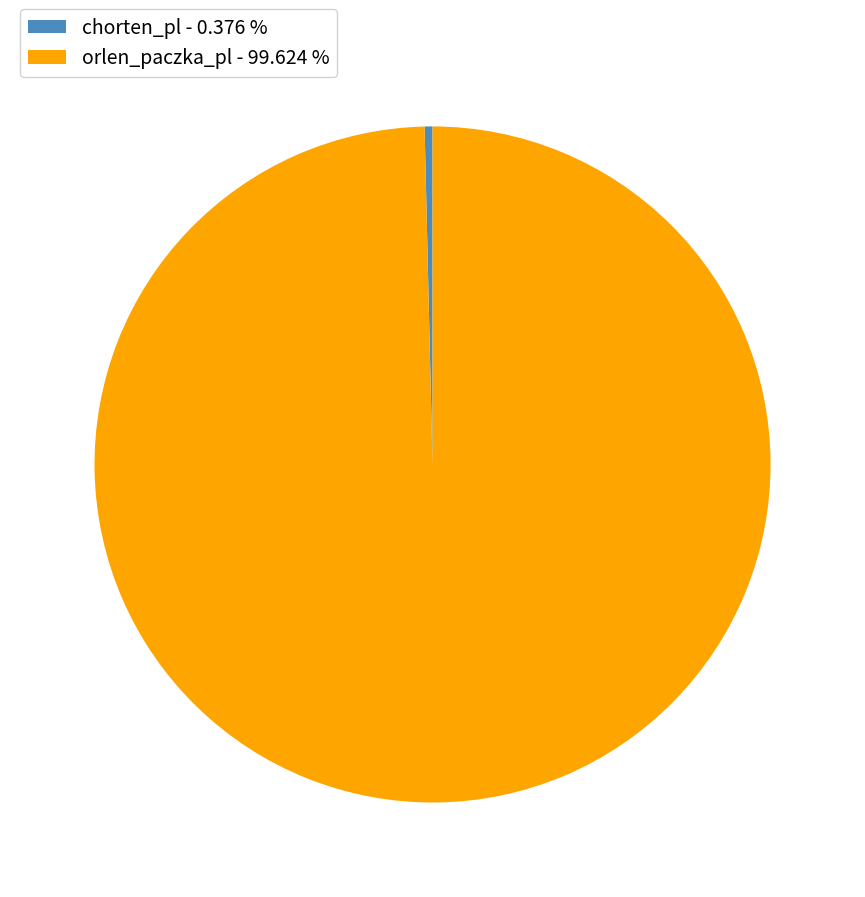

Rank the categories by value from lowest to highest.

chorten_pl, orlen_paczka_pl